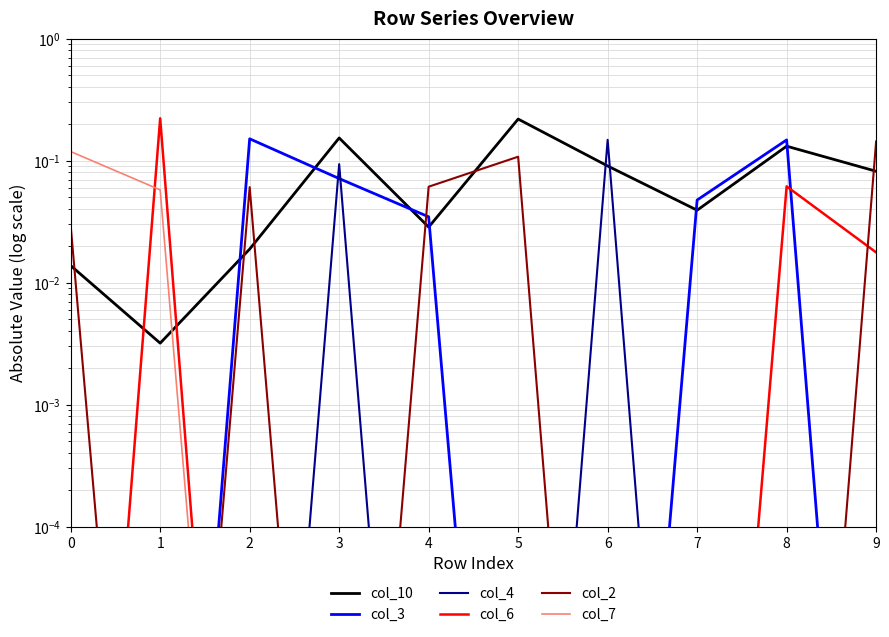

Is this an area chart (filled region under the line)?

No